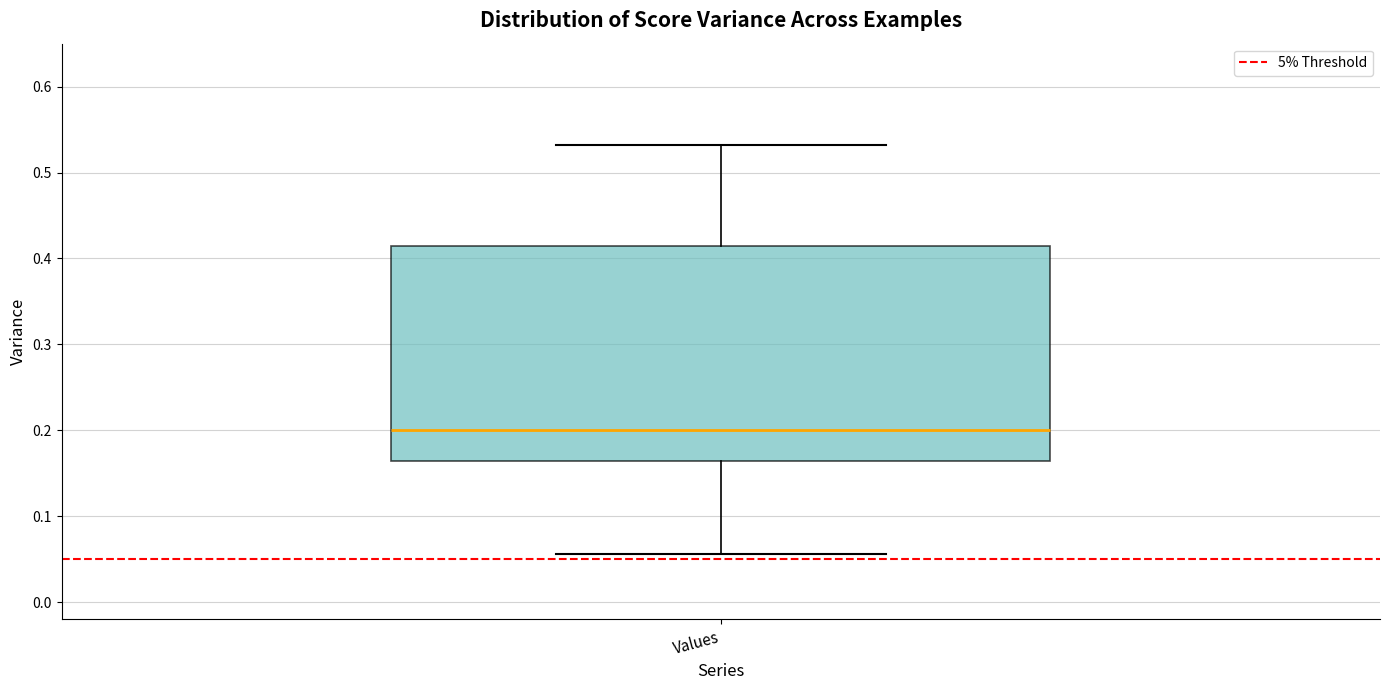

Where does the lower whisker of the box for Values end on the y-axis? The values are not printed on the chart, so give them approximately, as read against the axis.

0.06